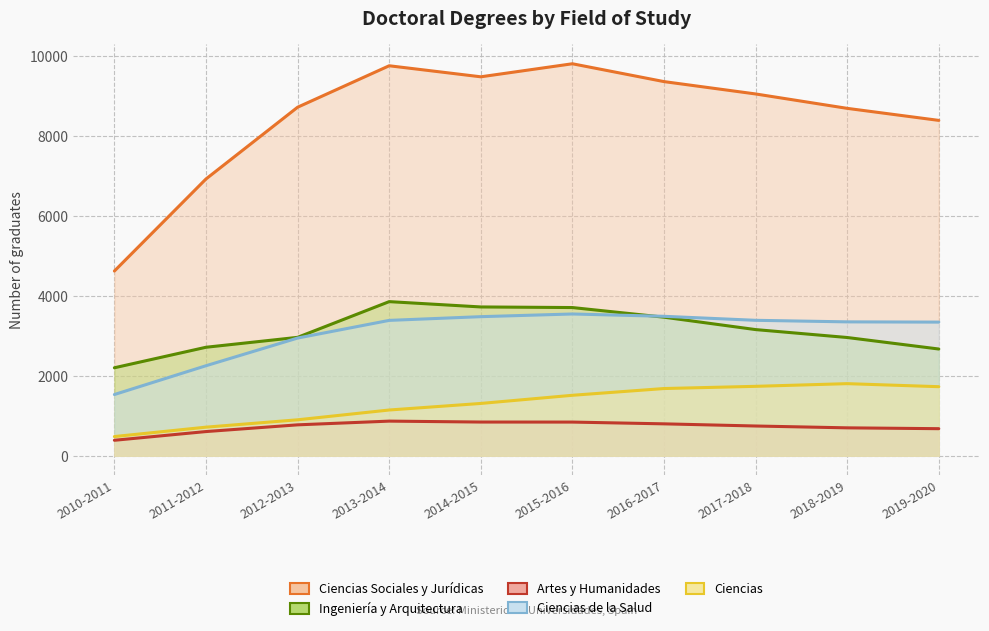

How many values in the Artes y Humanidades series are below 773?

5